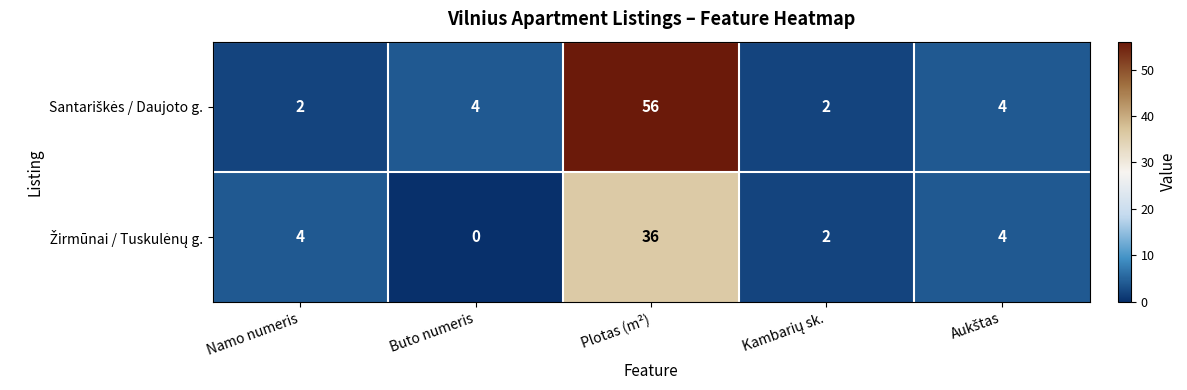

What is the maximum value shown in the chart?

56